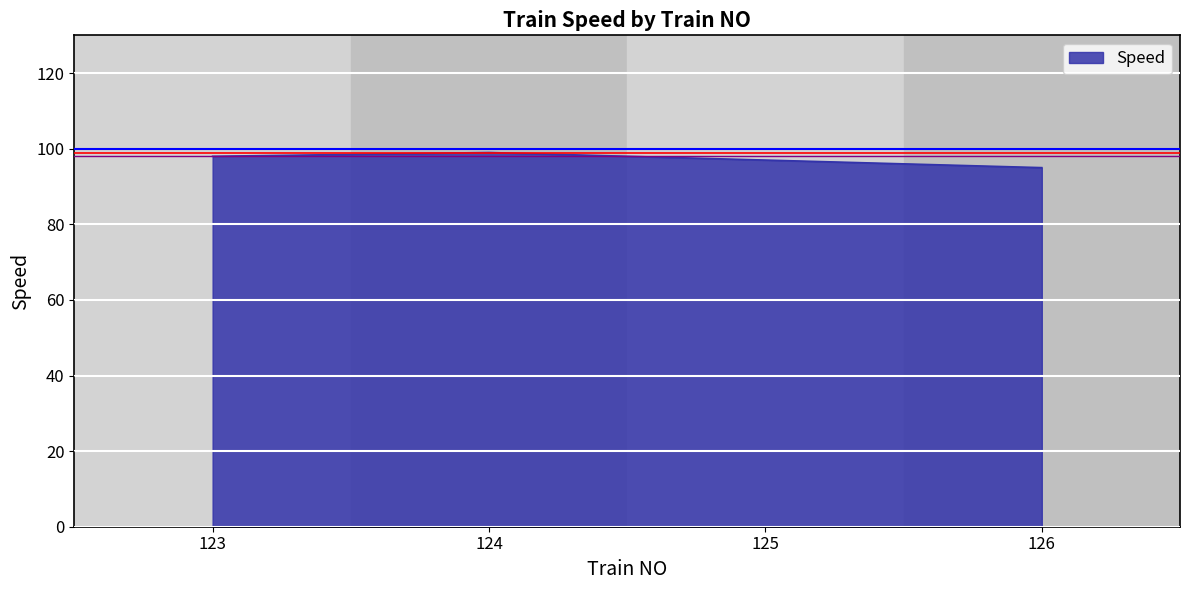

What is the sum of the values at 126 and 124?

194